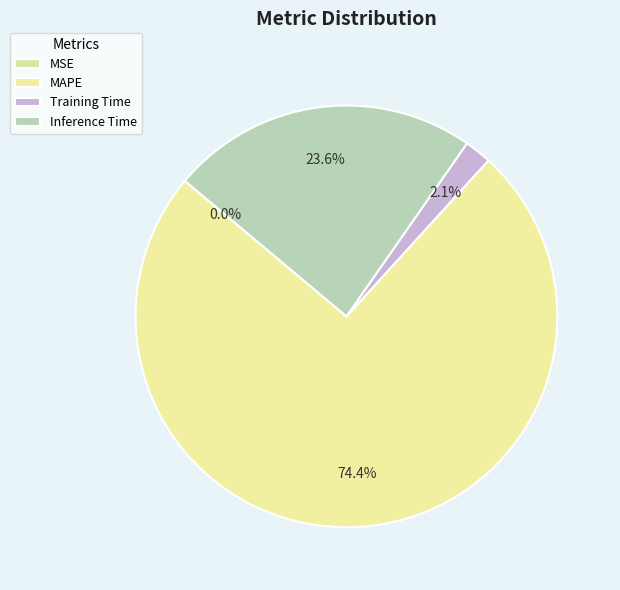

Do MAPE and Inference Time together represent more than half of the pie?

Yes